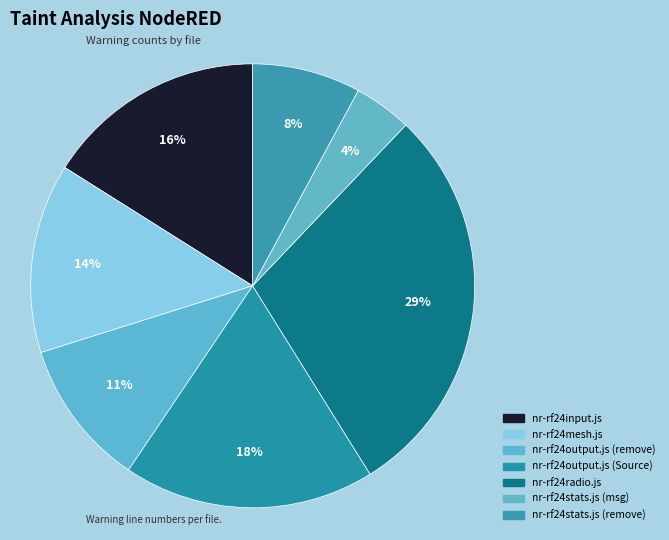

To the nearest percent, what percentage of the pie is nr-rf24mesh.js?

14%